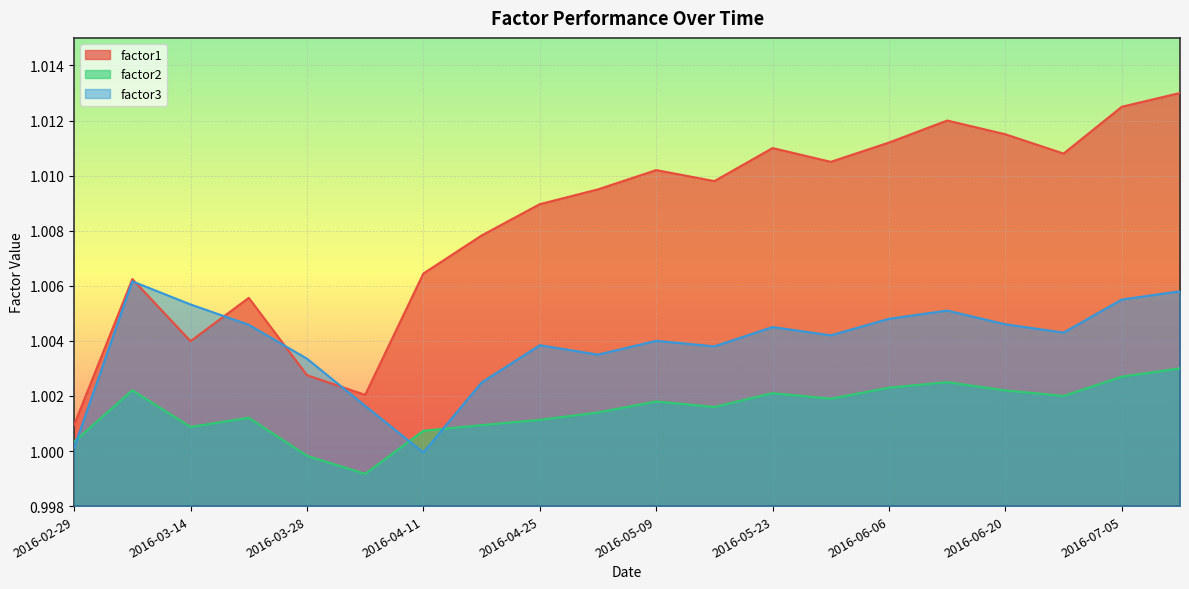

Rank the series by their maximum value, from highest to lowest.

factor1, factor3, factor2